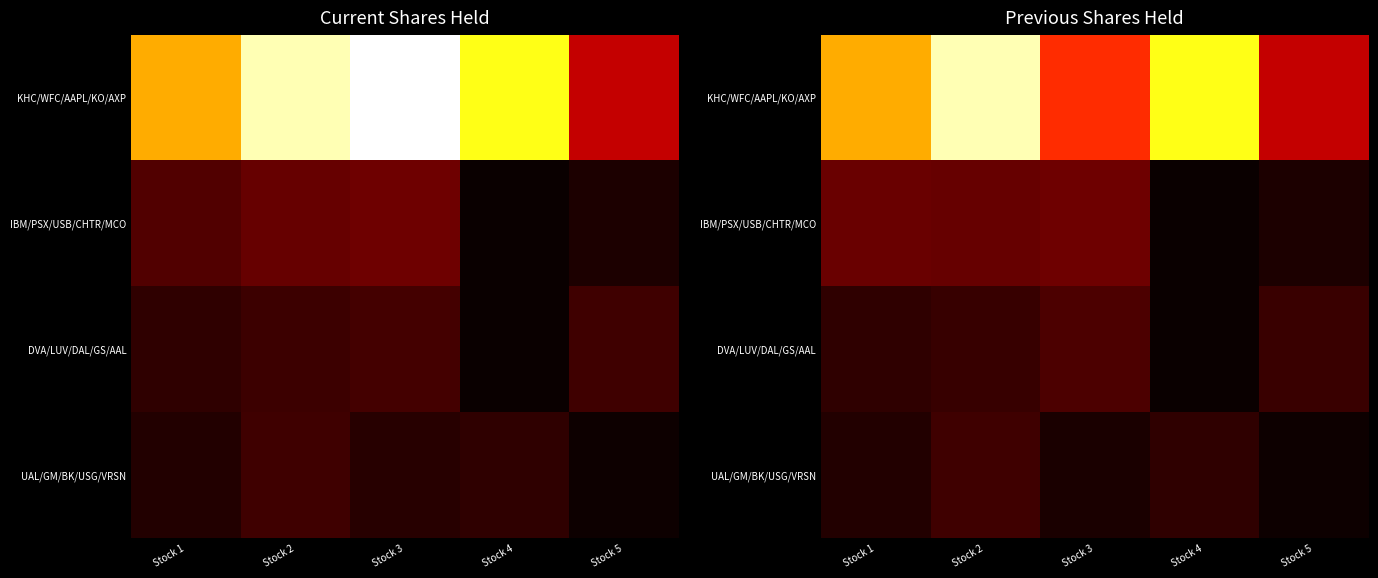

What is the smallest value displayed?

9443491